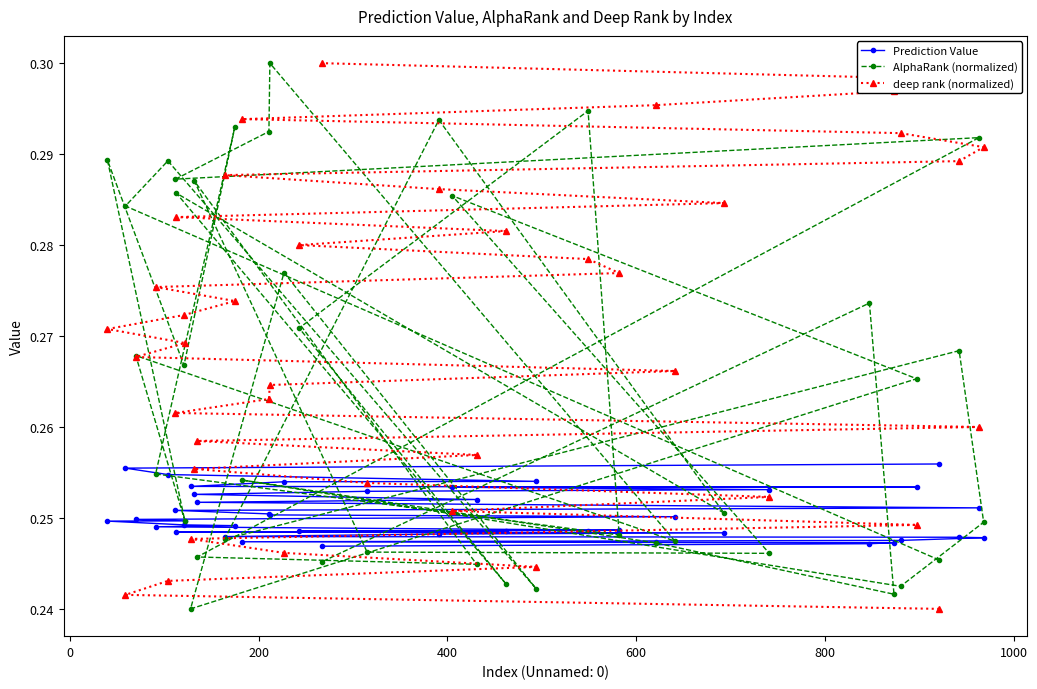

Which series has the widest spread of values?

AlphaRank (normalized)